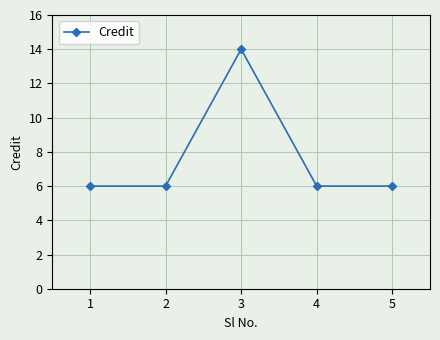

How many distinct data groups are displayed?

1